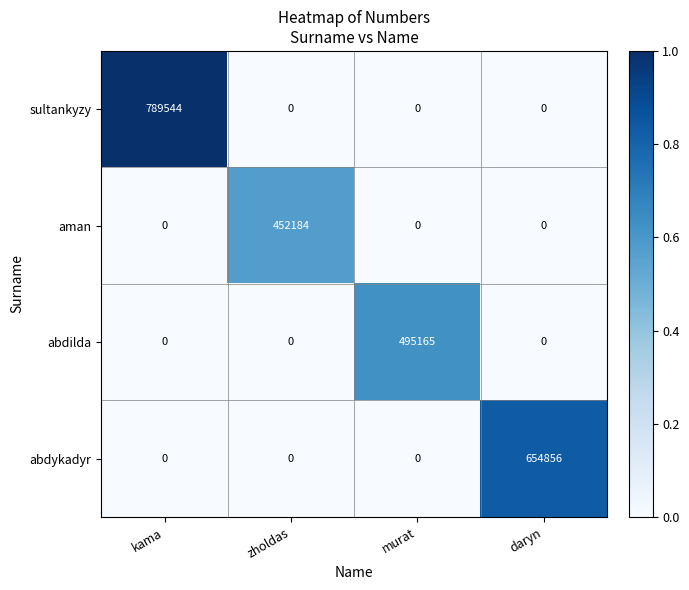

What is the total value across all series at kama?

789544